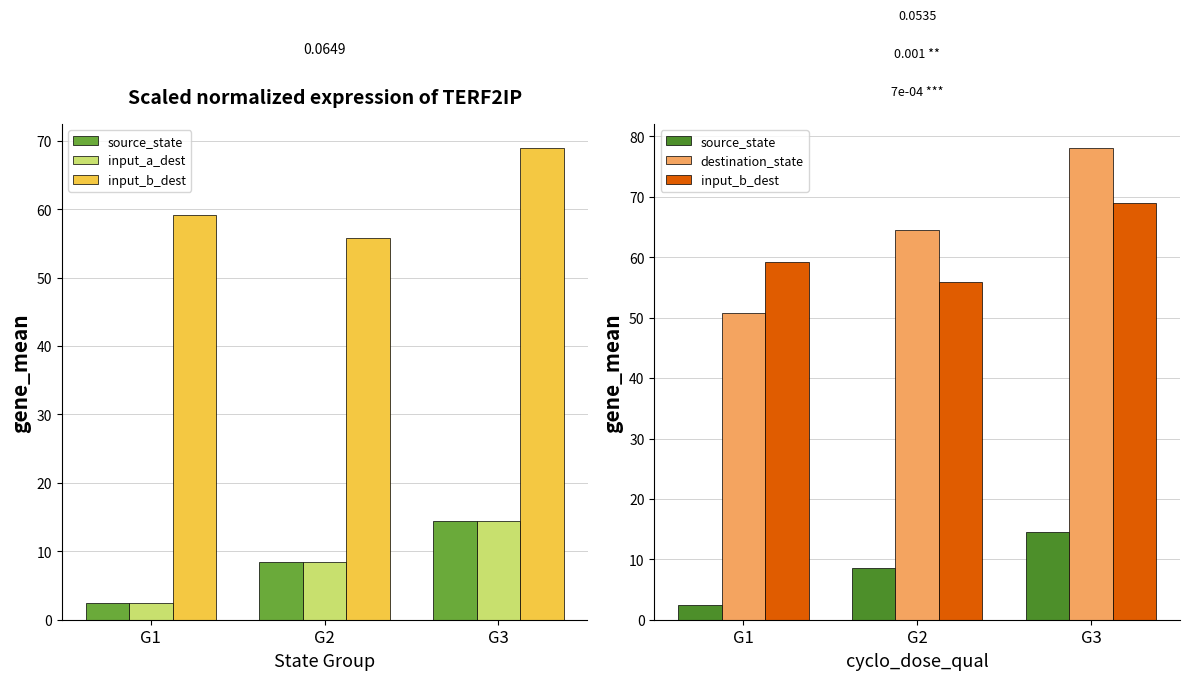

Is the value of input_b_dest at G1 greater than the value of input_a_dest at G2?

Yes